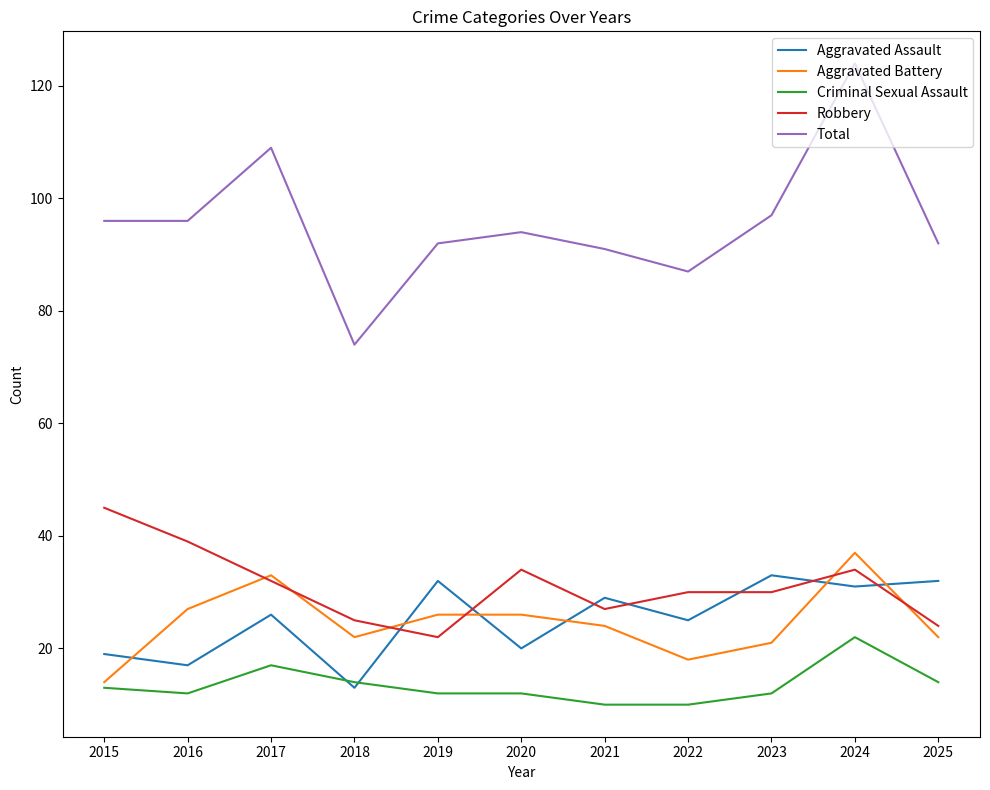

What is the total value across all series at 2022?

170